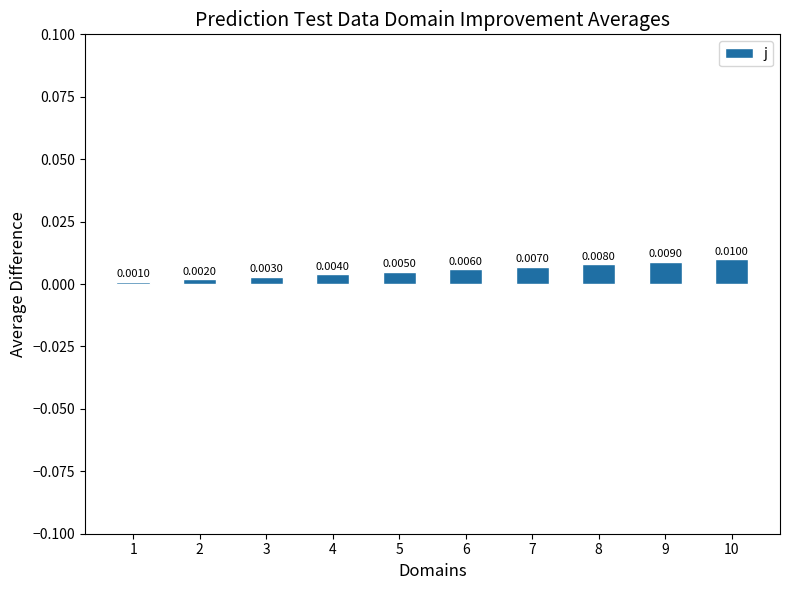

List the labels in order of value, largest first.

10, 9, 8, 7, 6, 5, 4, 3, 2, 1